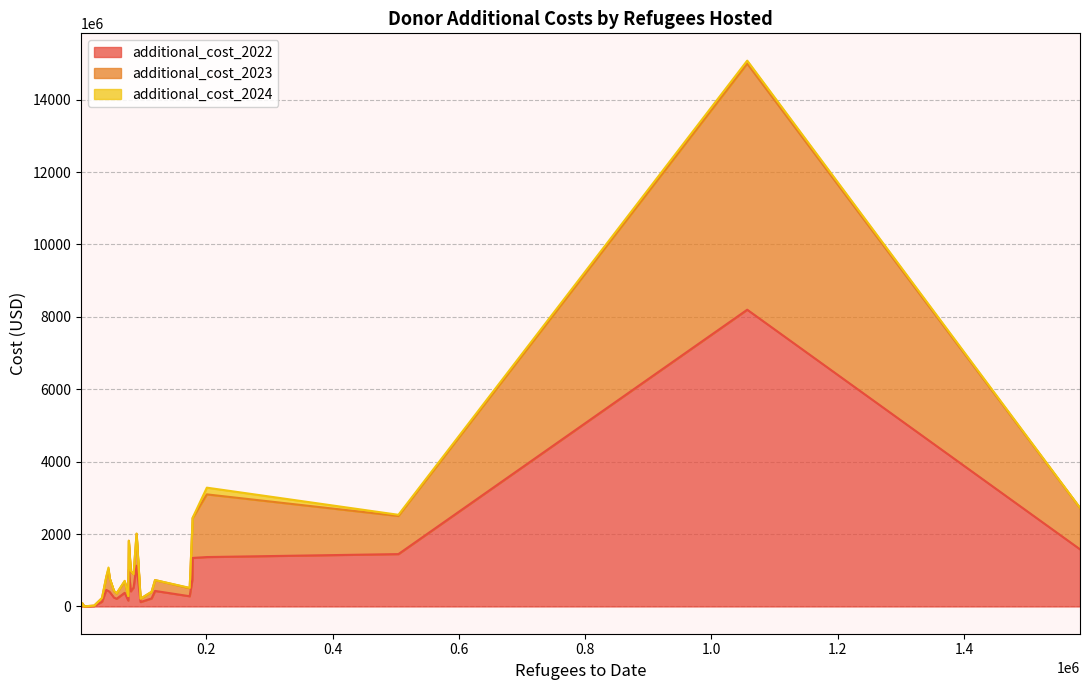

Reading right to left, list all the values displayed in this chart.

additional_cost_2022: United States=520735133.3	Sweden=243333512.1	Slovenia=3223243.8	Slovakia=220896471.8	Portugal=211822587.9	Poland=1577936519.3	New Zealand=71900666.7	Norway=424794428.5	Netherlands=1124089390.7	Luxembourg=533409.8	Lithuania=162465020.1	Japan=19795.0	Italy=1339734000.9	Iceland=6077417.9	Ireland=416711193.8	Hungary=130707574.8	Greece=11800699.2	United Kingdom=1363847472.5	France=427999756.4	Finland=401811525.5	Spain=281514630.5	Denmark=456036846.3	Germany=8195999177.9	Czechia=1445649651.6	Switzerland=1011381128.1	Canada=731356400.7	Belgium=375887809.2	Austria=120825497.3
additional_cost_2023: United States=370455866.7	Sweden=181957010.2	Slovenia=2627696.4	Slovakia=179197034.7	Portugal=150109531.2	Poland=1138536397.6	New Zealand=14380133.3	Norway=600741655.1	Netherlands=880990474.0	Luxembourg=313792.6	Lithuania=120113678.6	Japan=18725.0	Italy=1098680485.7	Iceland=9243425.4	Ireland=540405449.9	Hungary=99968718.8	Greece=11252798.3	United Kingdom=1731230740.0	France=299719950.0	Finland=379755253.4	Spain=221981944.3	Denmark=356135839.2	Germany=6797462348.9	Czechia=1053099530.4	Switzerland=803489231.9	Canada=1444882620.6	Belgium=318471197.0	Austria=90726839.3
additional_cost_2024: United States=0.0	Sweden=6861882.1	Slovenia=59346.5	Slovakia=6972469.3	Portugal=694221.3	Poland=8680649.8	New Zealand=0.0	Norway=49382129.5	Netherlands=8452362.3	Luxembourg=0.0	Lithuania=3520167.3	Japan=0.0	Italy=12097974.5	Iceland=210550.9	Ireland=28797658.2	Hungary=2637518.4	Greece=299836.9	United Kingdom=185663887.5	France=0.0	Finland=0.0	Spain=9455421.3	Denmark=11517002.1	Germany=83140754.1	Czechia=32290894.8	Switzerland=0.0	Canada=35440798.5	Belgium=13116077.5	Austria=2656042.9